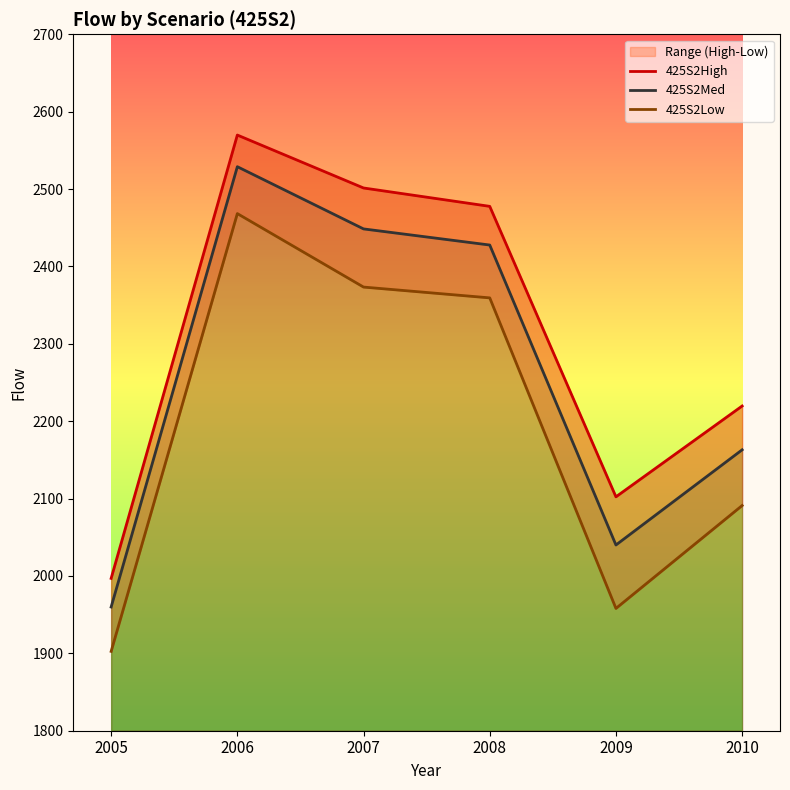

True or false: 425S2Low and 425S2Med cross at least once.

False